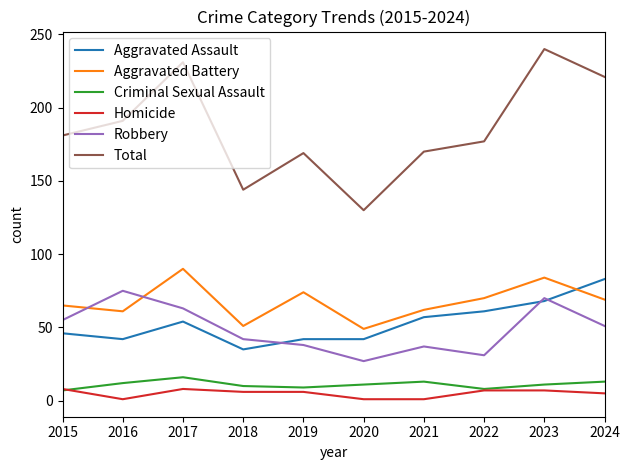

The value of Robbery at 2018 is 72. True or false?

False